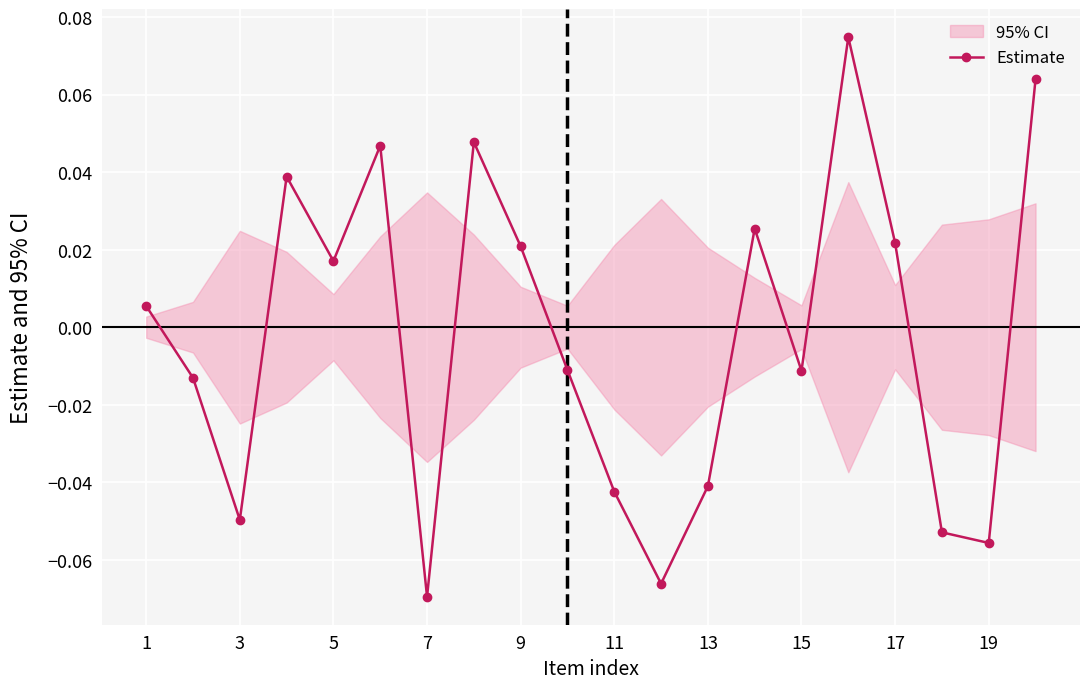

How many values are below 0?

10